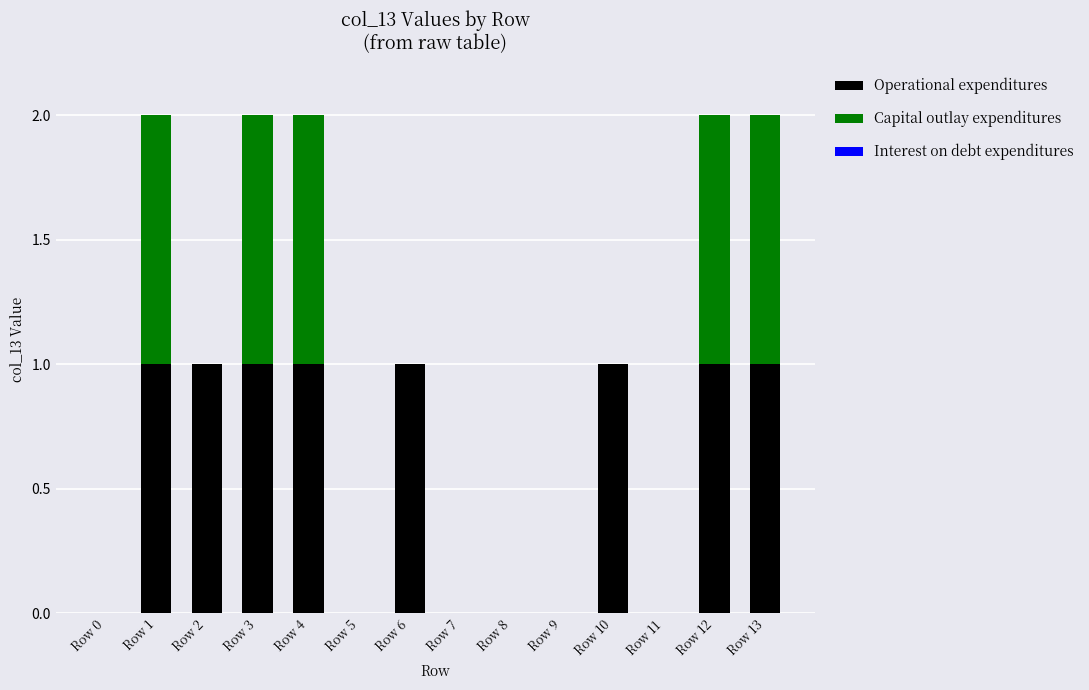

Does the chart contain stacked bars?

Yes